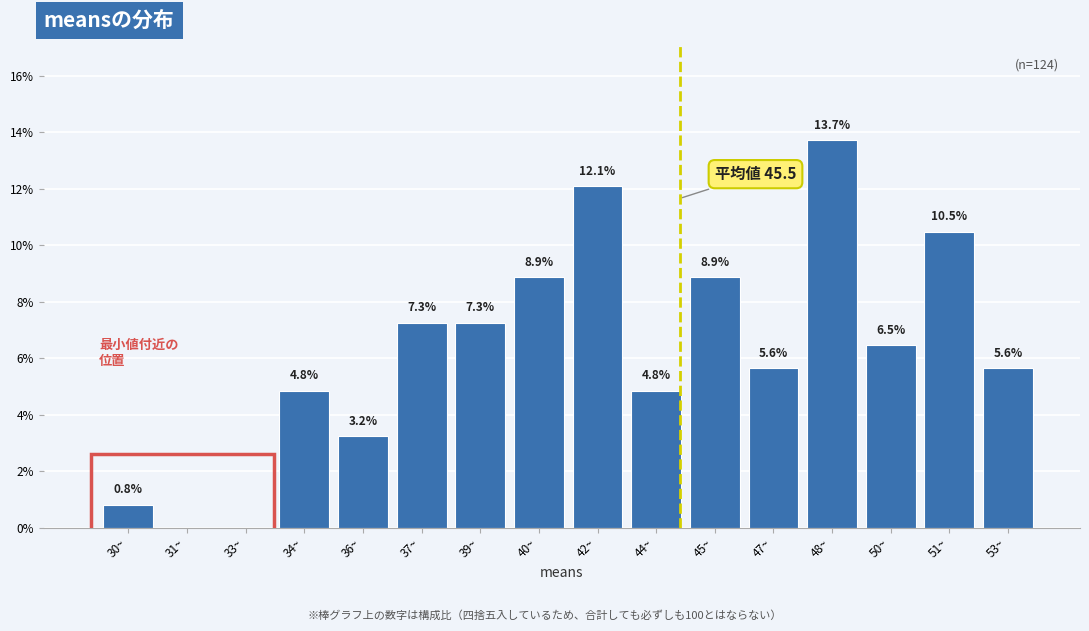

Reading left to right, list all the values displayed in this chart.

30~=0.8	31~=0.0	33~=0.0	34~=4.8	36~=3.2	37~=7.3	39~=7.3	40~=8.9	42~=12.1	44~=4.8	45~=8.9	47~=5.6	48~=13.7	50~=6.5	51~=10.5	53~=5.6